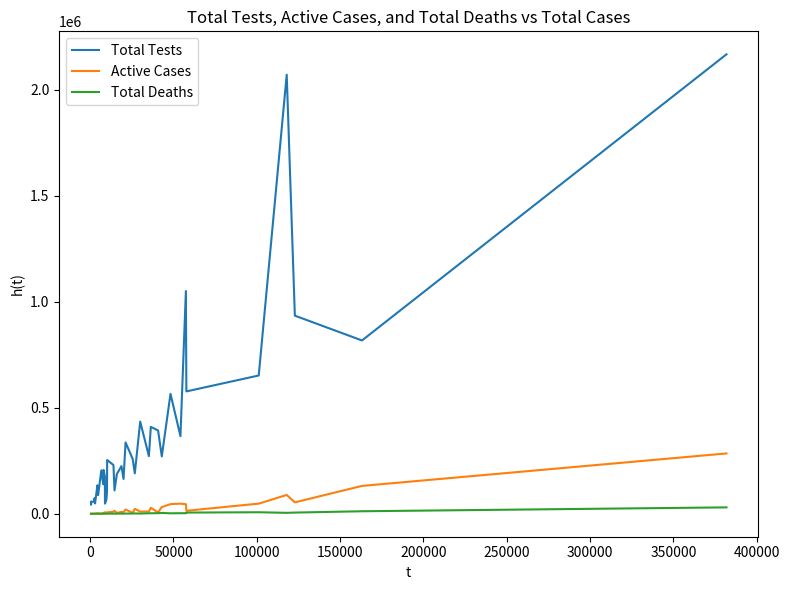

Rank the series by their maximum value, from highest to lowest.

Total Tests, Active Cases, Total Deaths